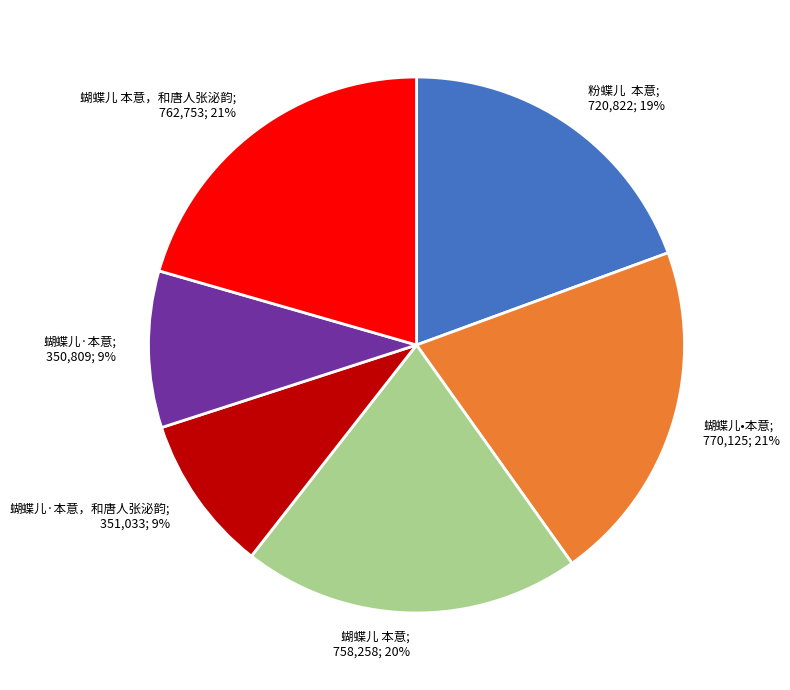

The 蝴蝶儿•本意; 770,125; 21% slice represents 15% of the pie. True or false?

False